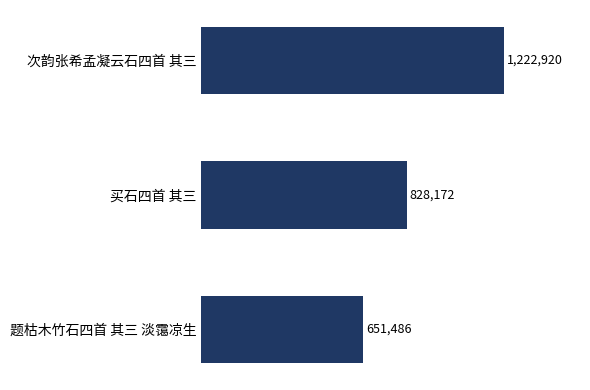

Does the chart contain stacked bars?

No